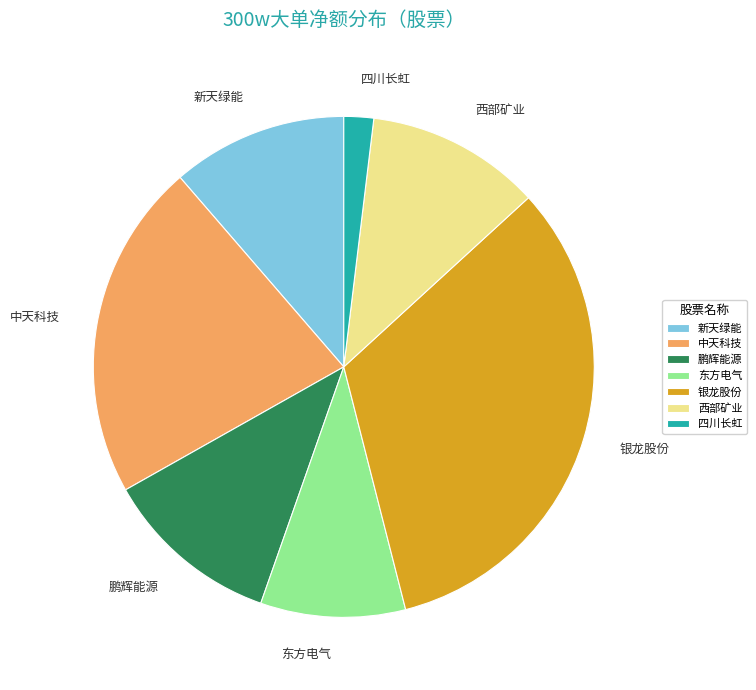

What is the smallest slice in the pie chart?

四川长虹